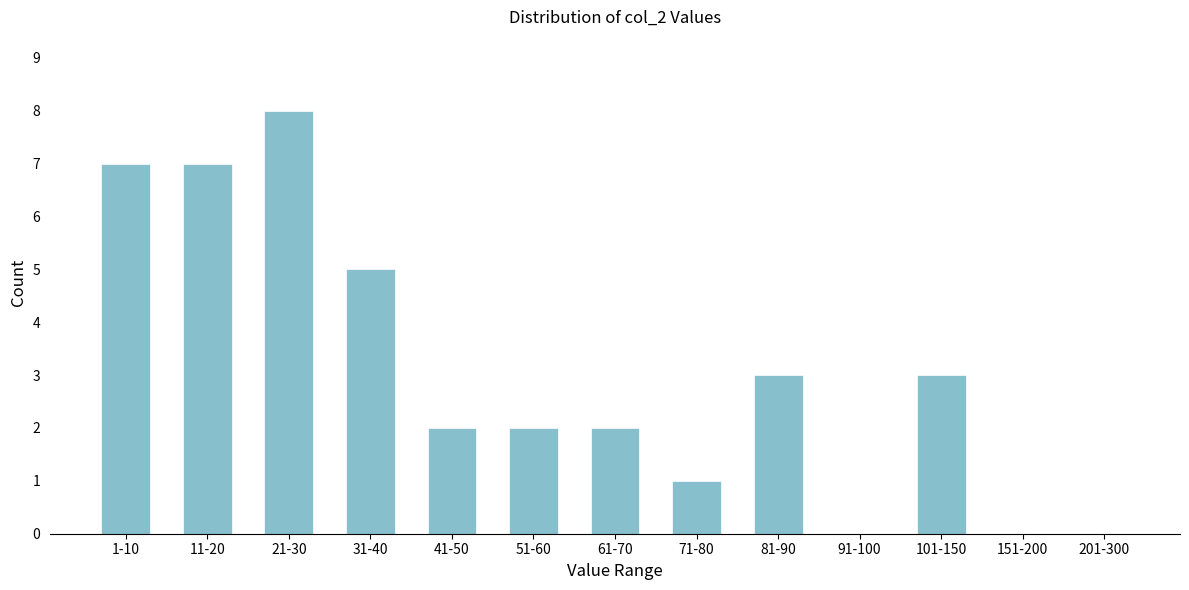

Reading left to right, extract all data points from this chart.

1-10=7	11-20=7	21-30=8	31-40=5	41-50=2	51-60=2	61-70=2	71-80=1	81-90=3	91-100=0	101-150=3	151-200=0	201-300=0